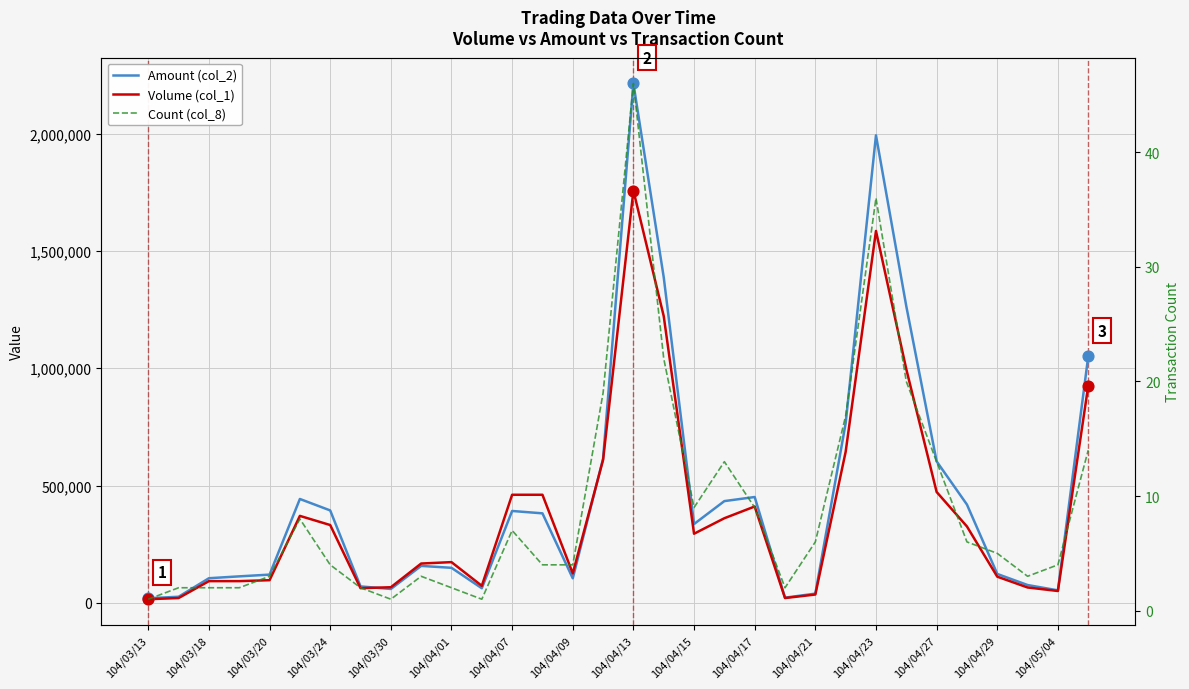

Which series reaches the minimum Y coordinate?

Count (col_8)